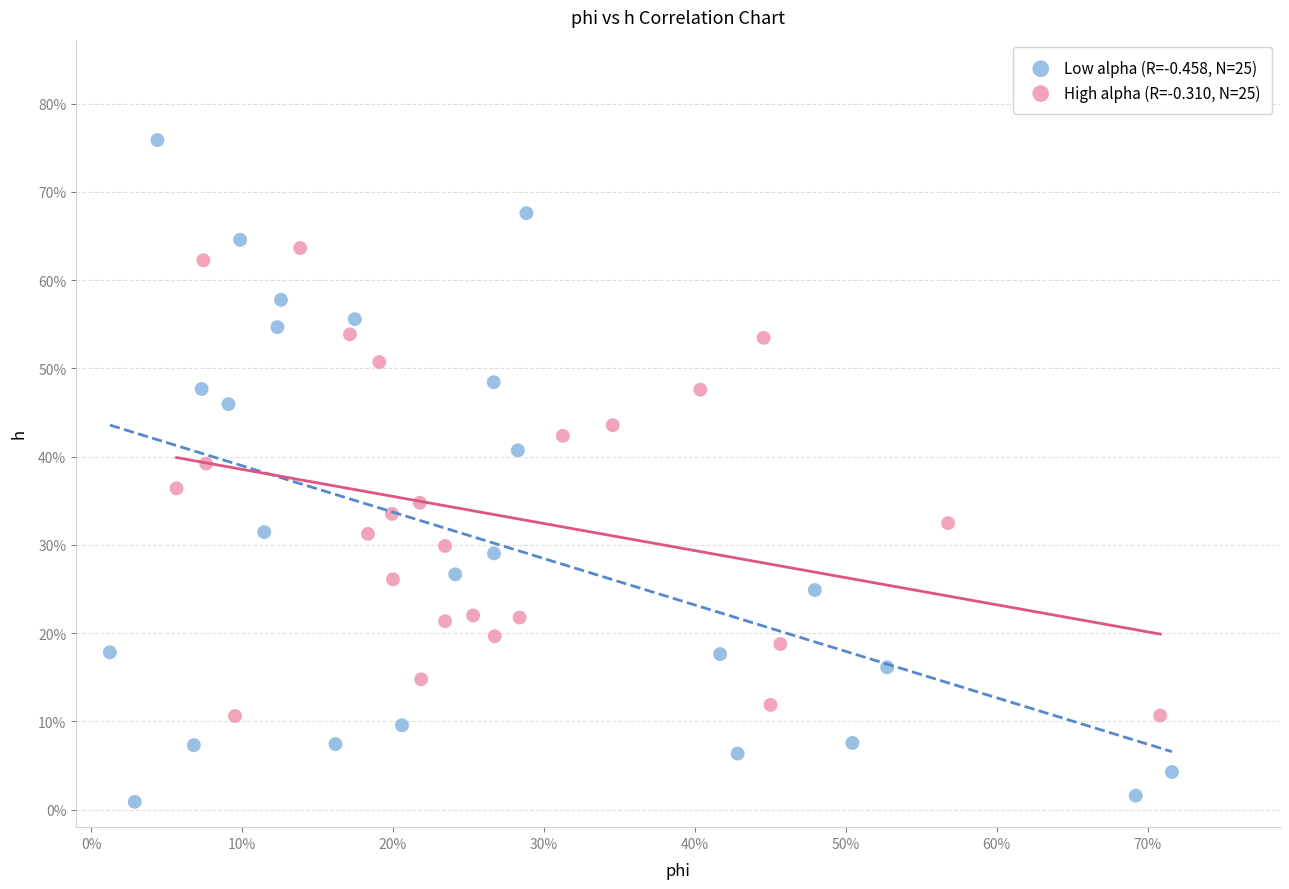

Which series reaches the maximum Y coordinate?

Low alpha (R=-0.458, N=25)